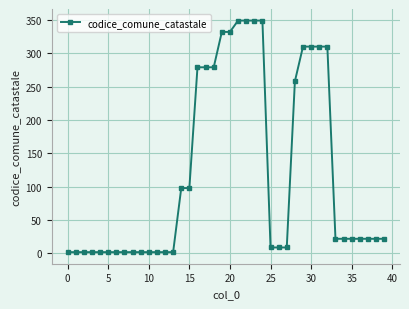

What is the average value?

120